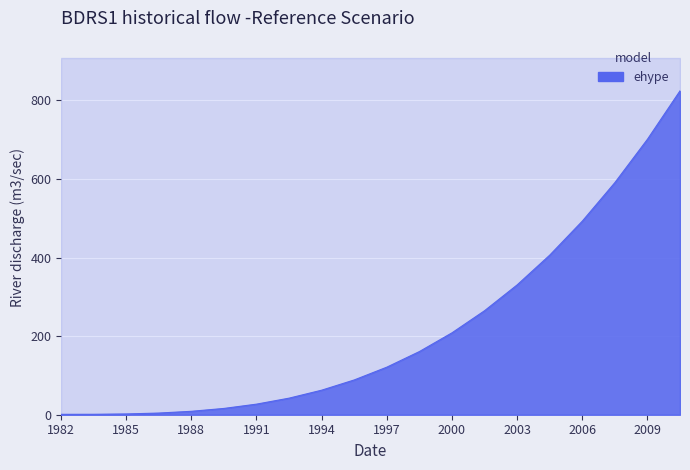

True or false: 98 has more than 1 interior local peaks.

False